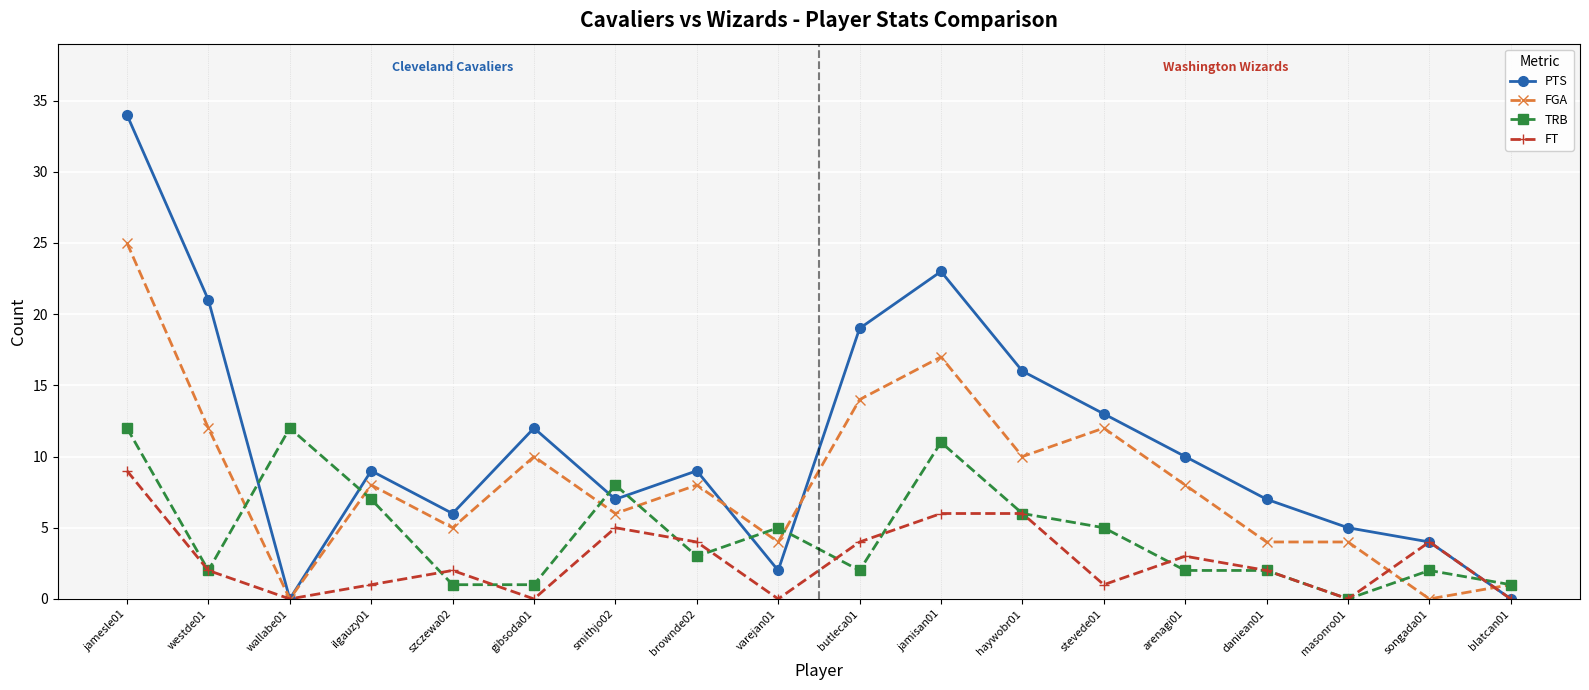

The FGA series shows 0 at wallabe01. True or false?

True